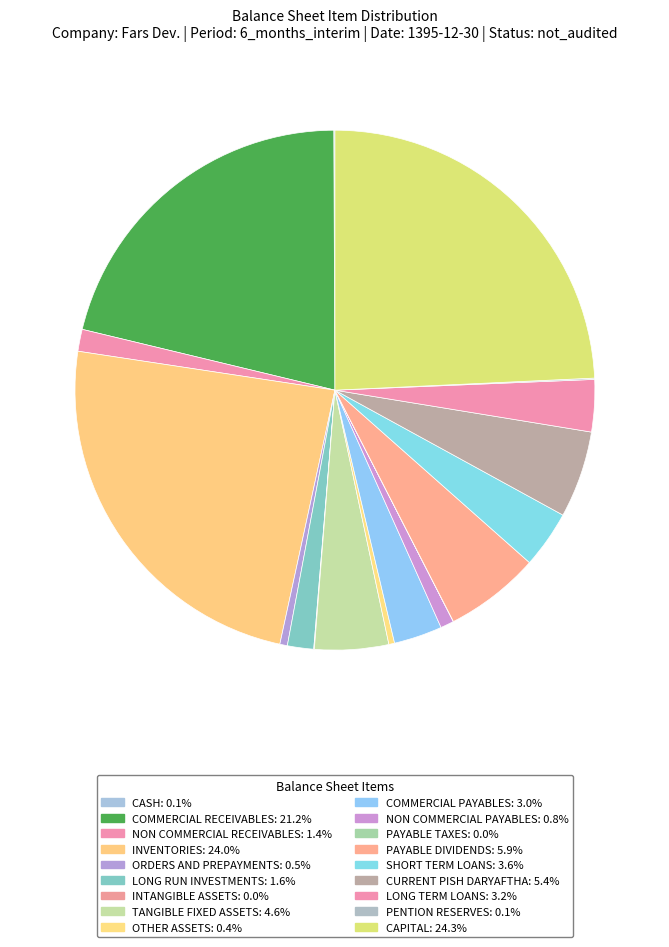

How many segments does this pie chart have?

18